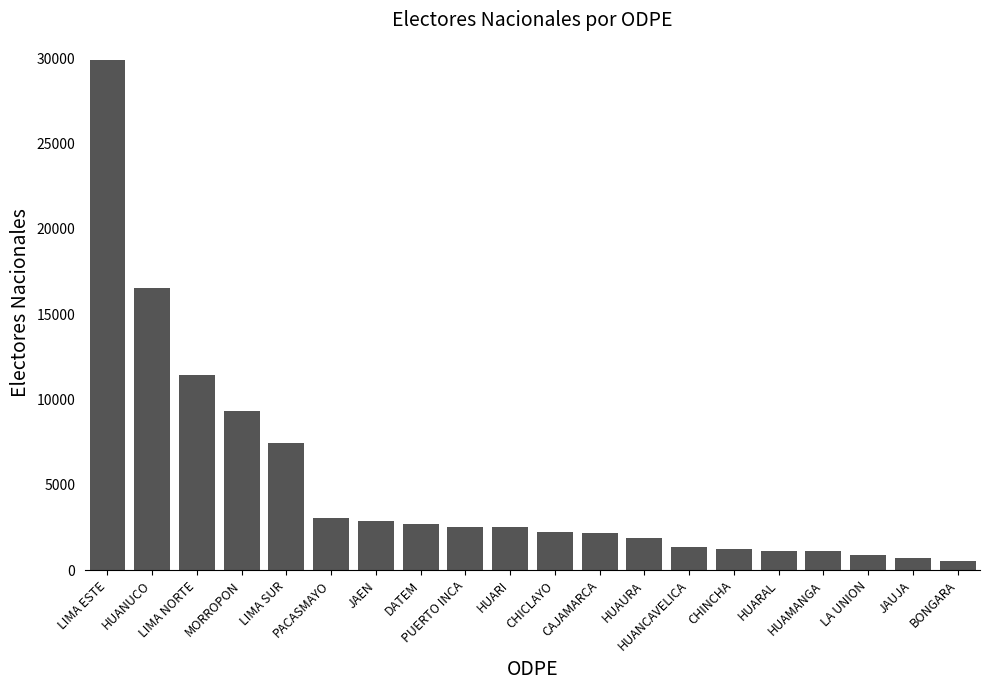

What is the minimum value shown in the chart?

538